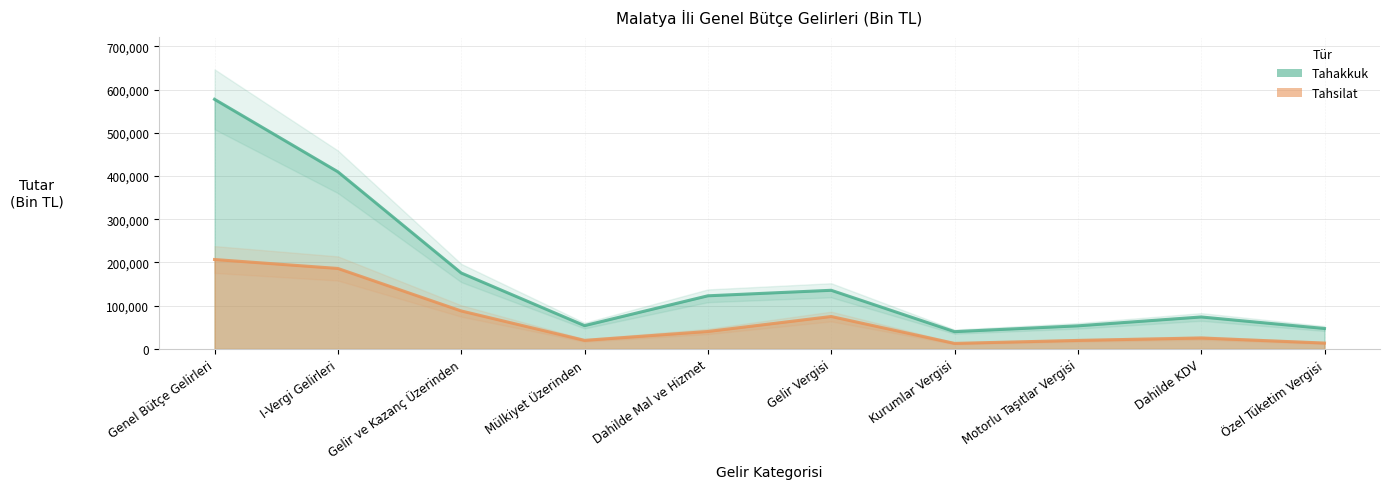

At which label is Tahakkuk closest to 308776?

I-Vergi Gelirleri